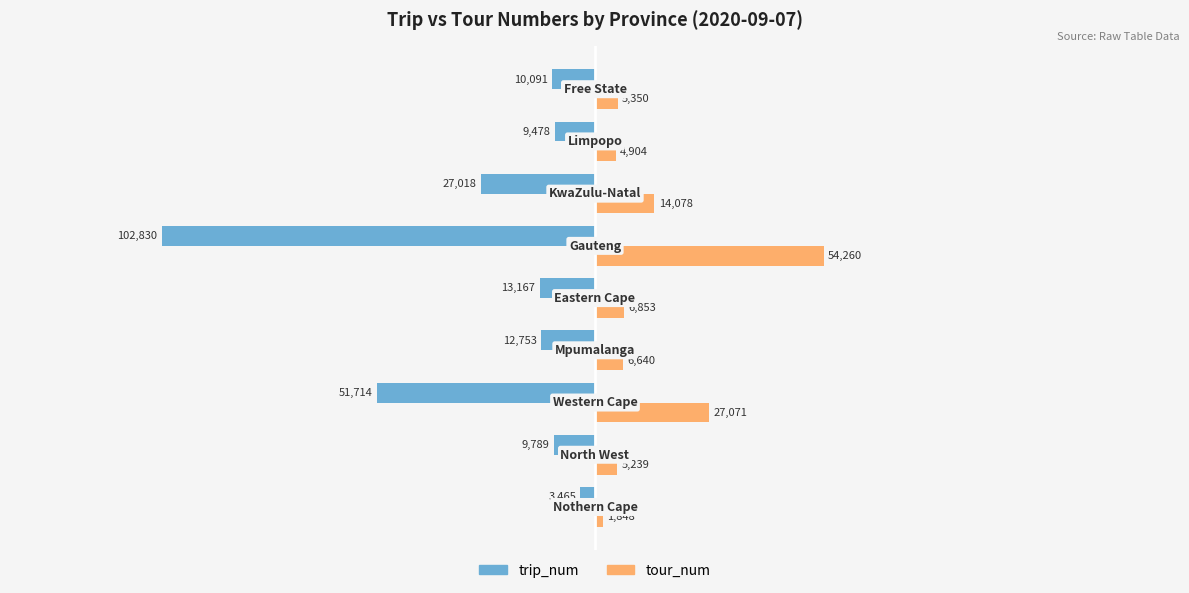

What are all the series names shown in the legend?

trip_num, tour_num